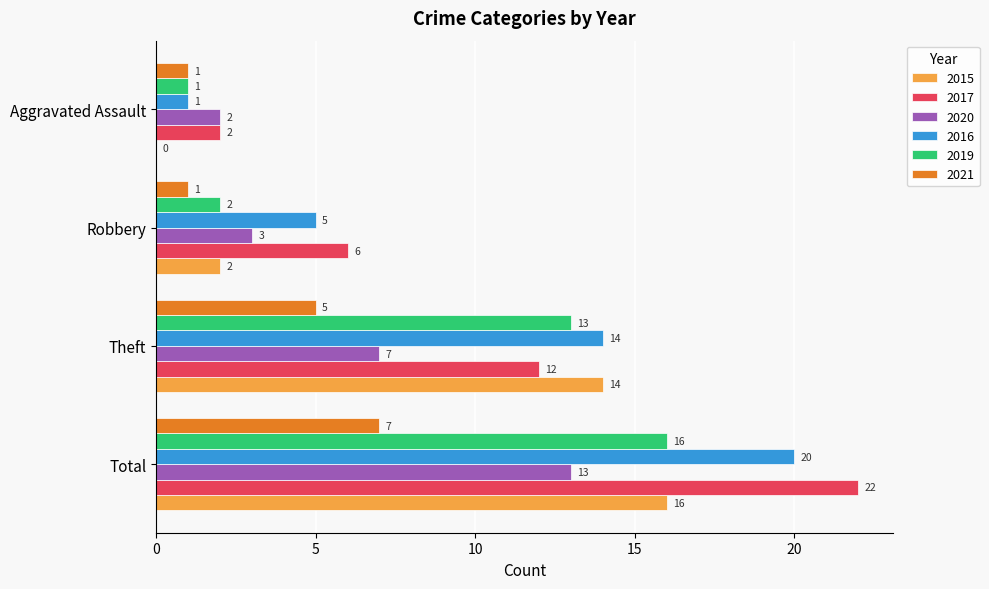

Count the number of categories in the chart.

4